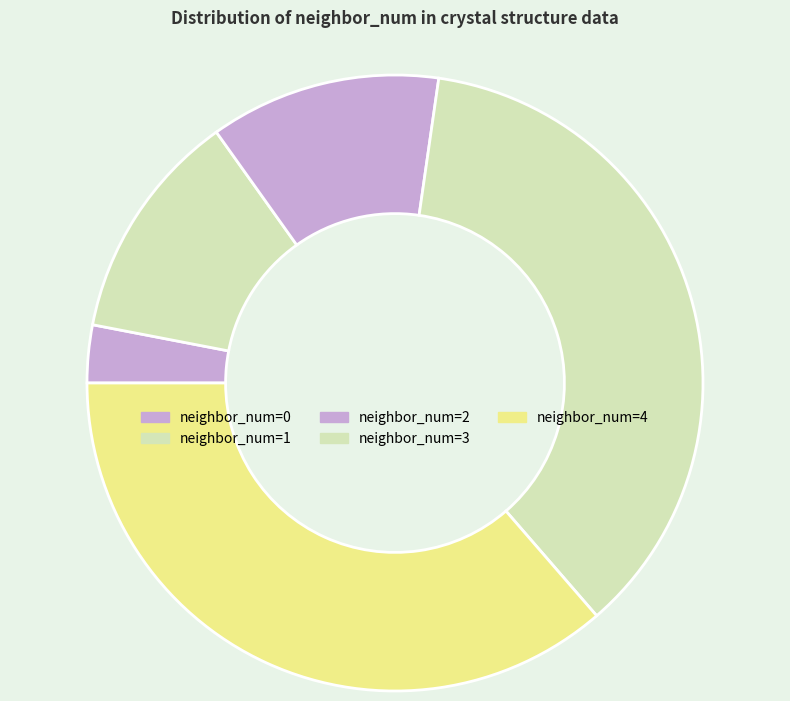

How many slices are in this pie chart?

5